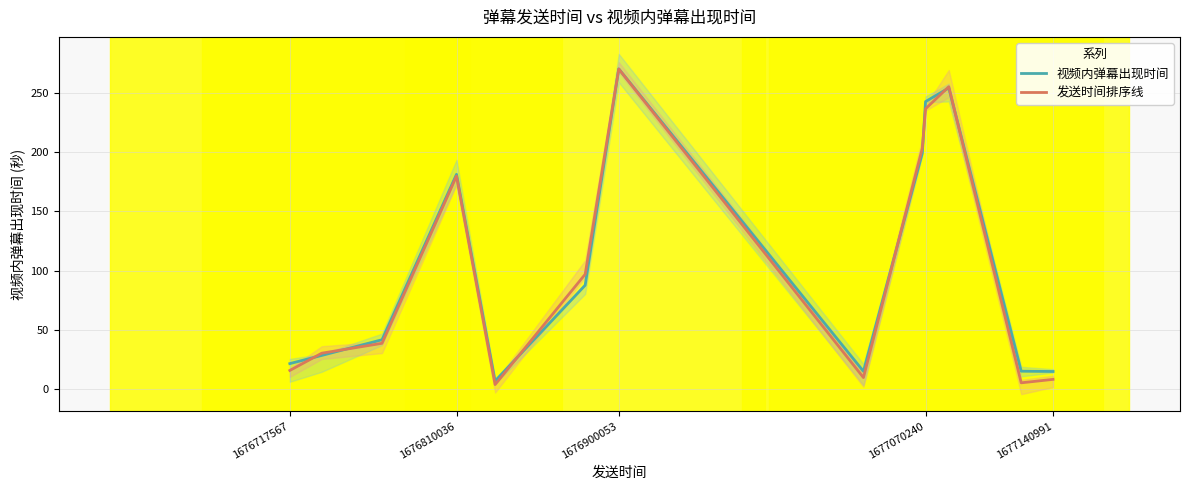

The value of 视频内弹幕出现时间 at 1677140991 is 15.0. True or false?

True